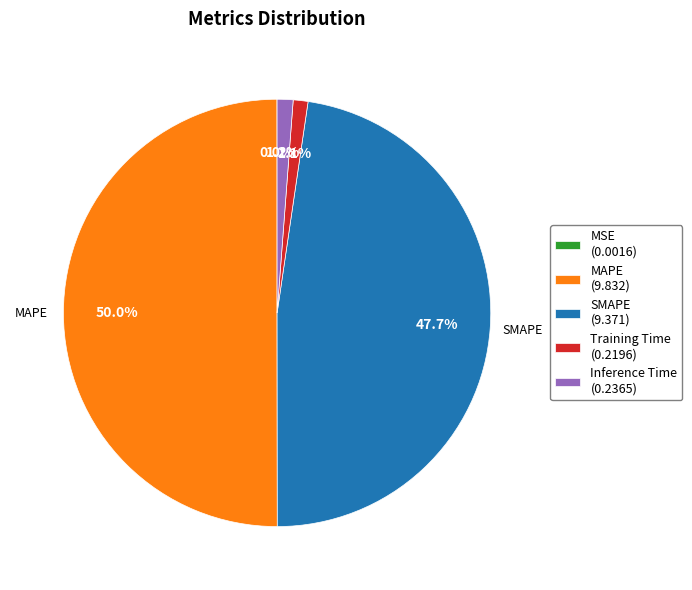

To the nearest percent, what is the average slice percentage?

20%